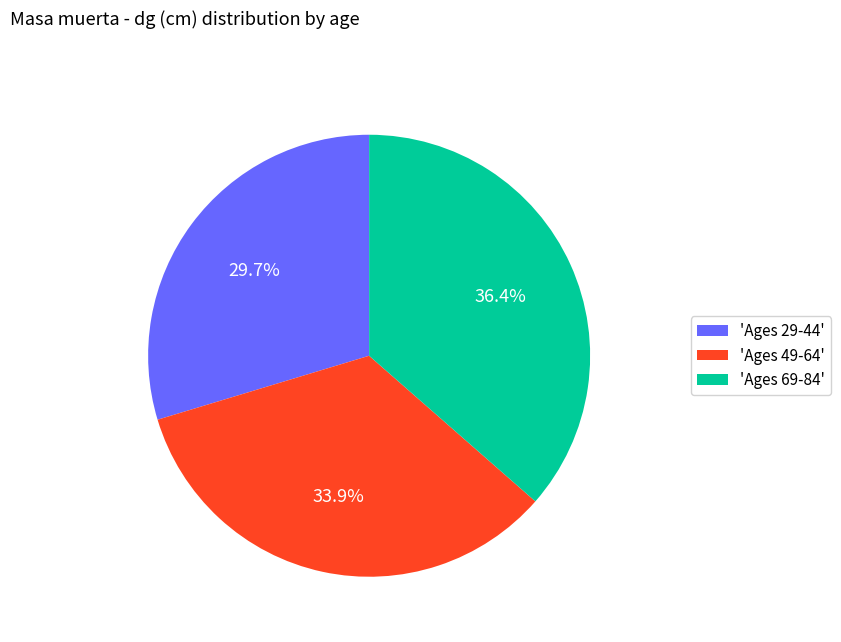

How many segments does this pie chart have?

3